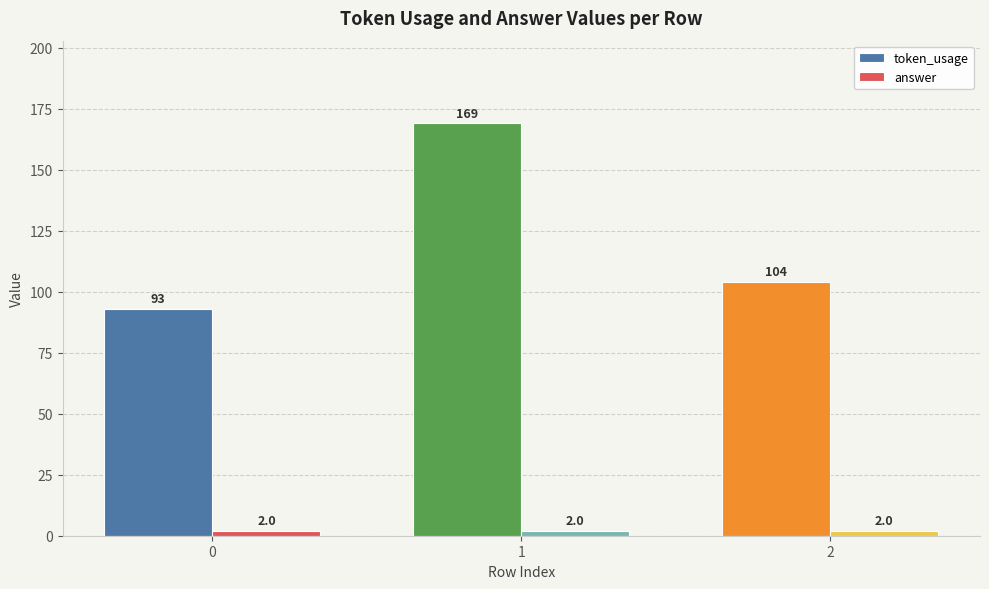

True or false: token_usage has a value of 104 at 2.

True